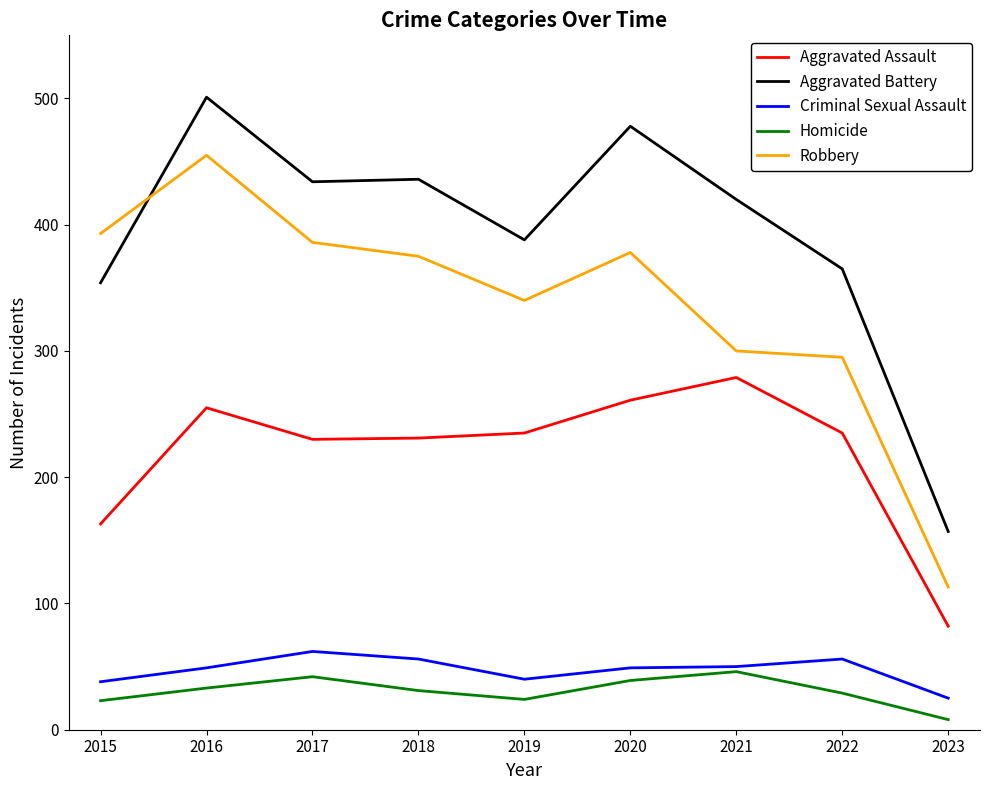

What are all the series names shown in the legend?

Aggravated Assault, Aggravated Battery, Criminal Sexual Assault, Homicide, Robbery